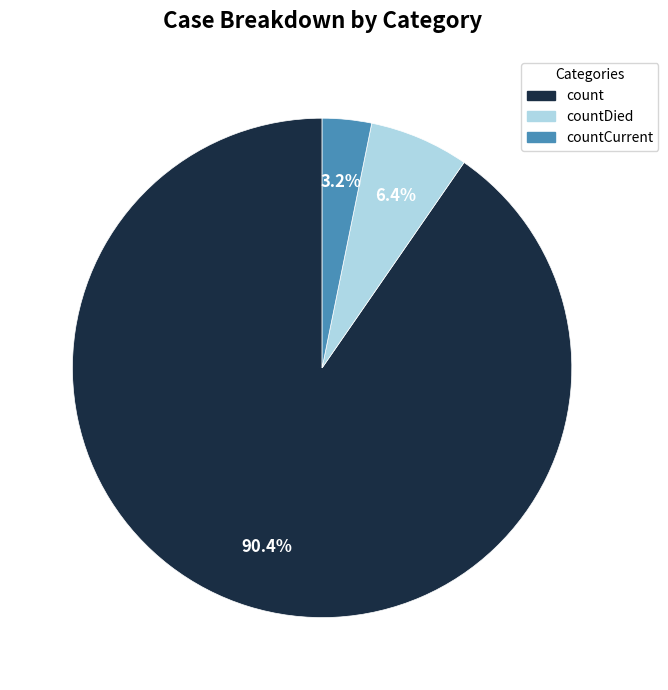

Does any single category account for the majority?

Yes